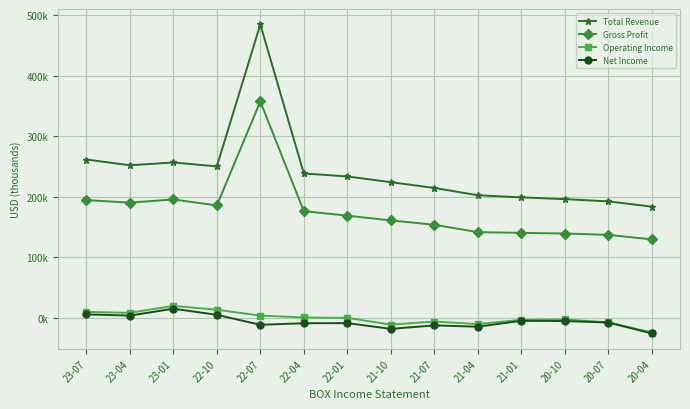

Is the value of Net Income at 23-01 greater than the value of Operating Income at 22-07?

Yes